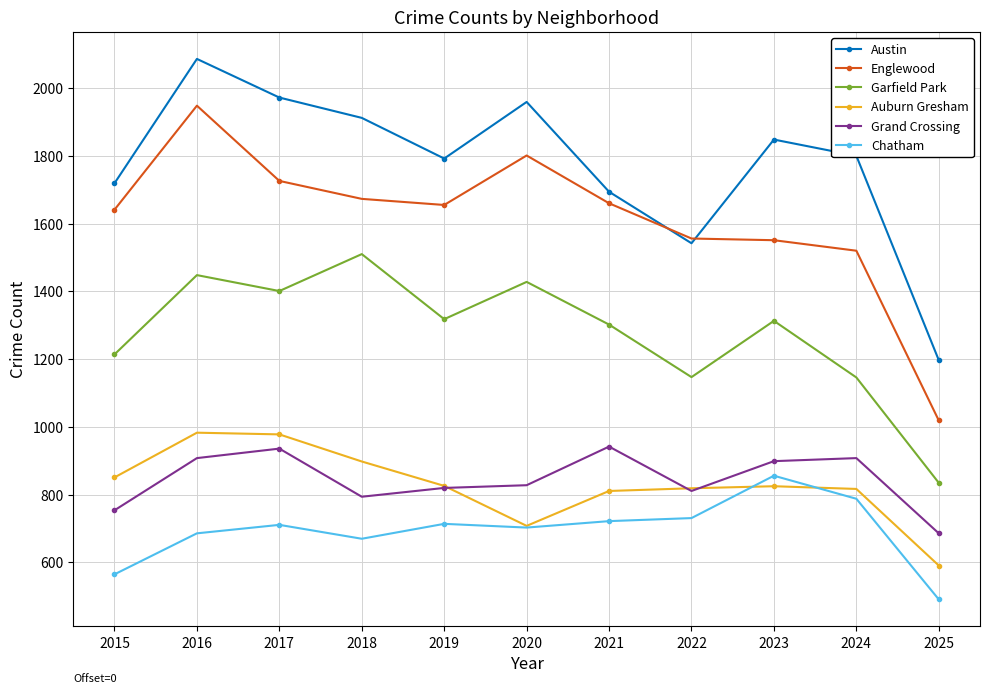

True or false: Englewood and Garfield Park cross at least once.

False